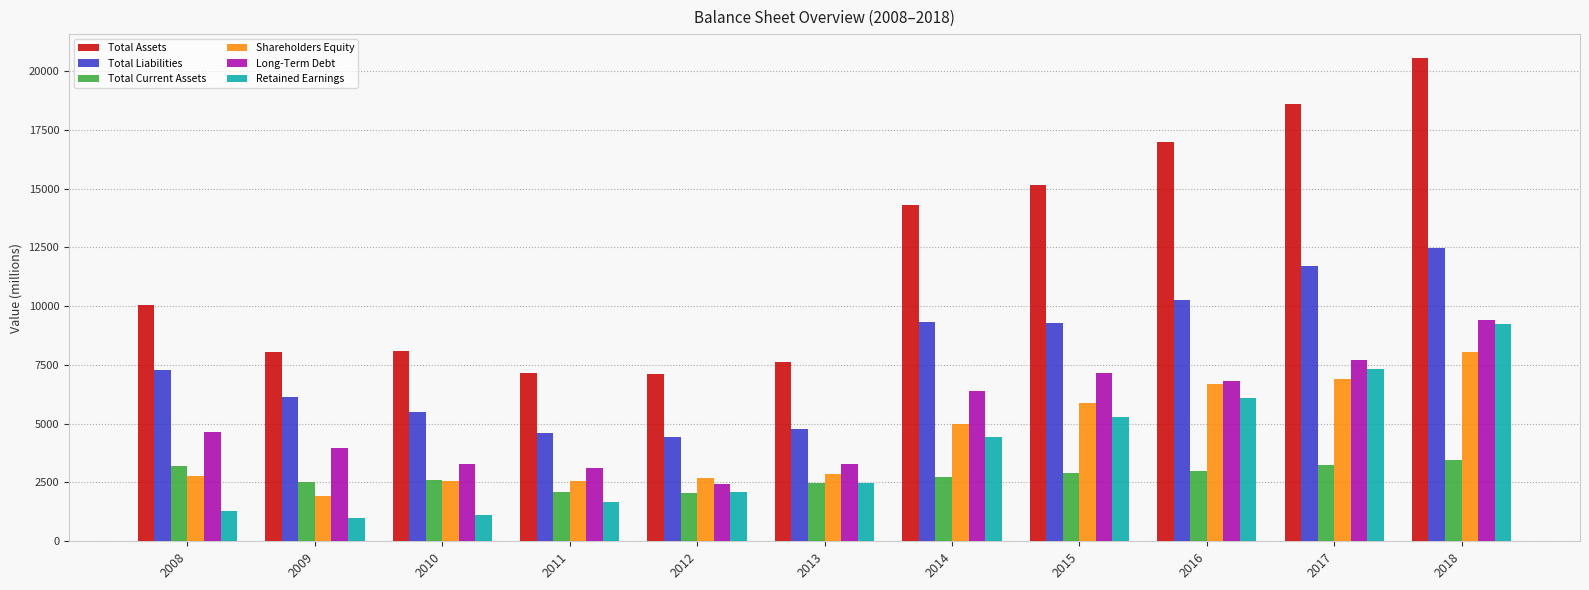

What is the maximum value shown in the chart?

20539